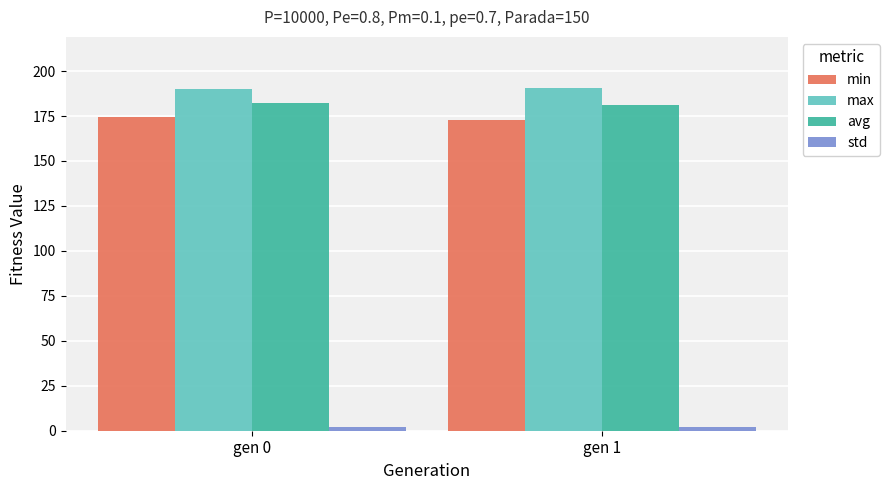

What is the difference between the maximum and minimum values in the max series?

0.4